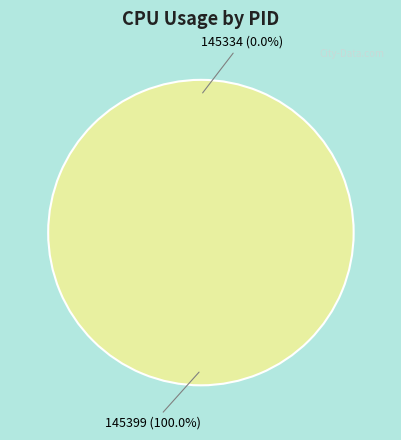

Count the number of slices in the pie.

2